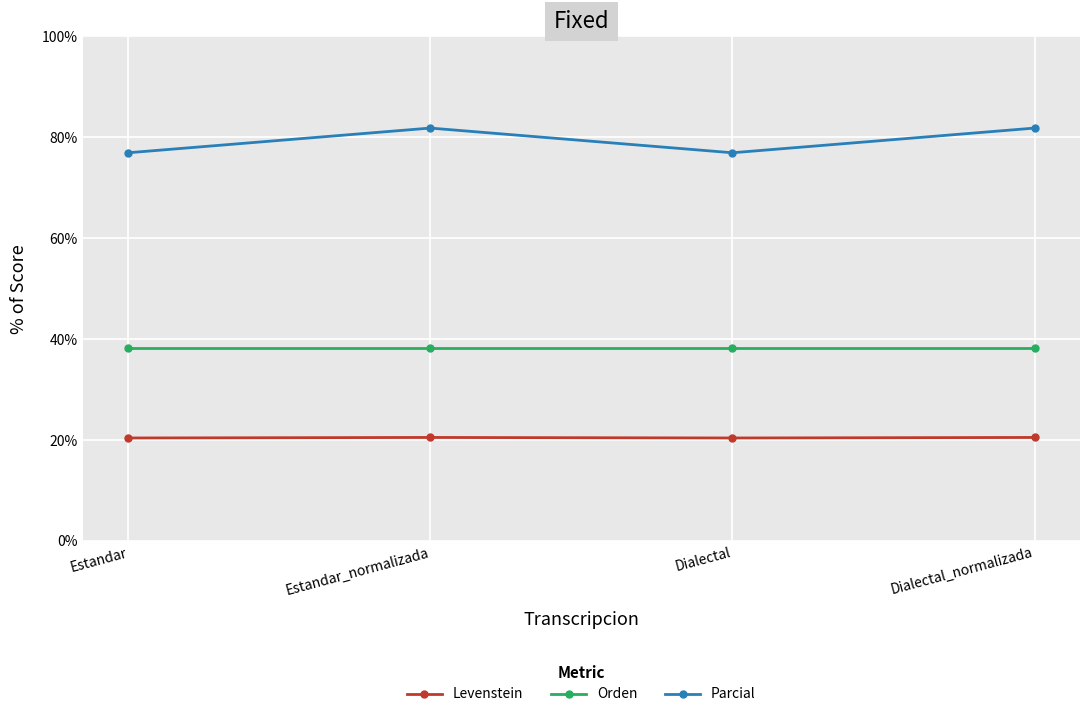

True or false: Orden and Levenstein cross at least once.

False